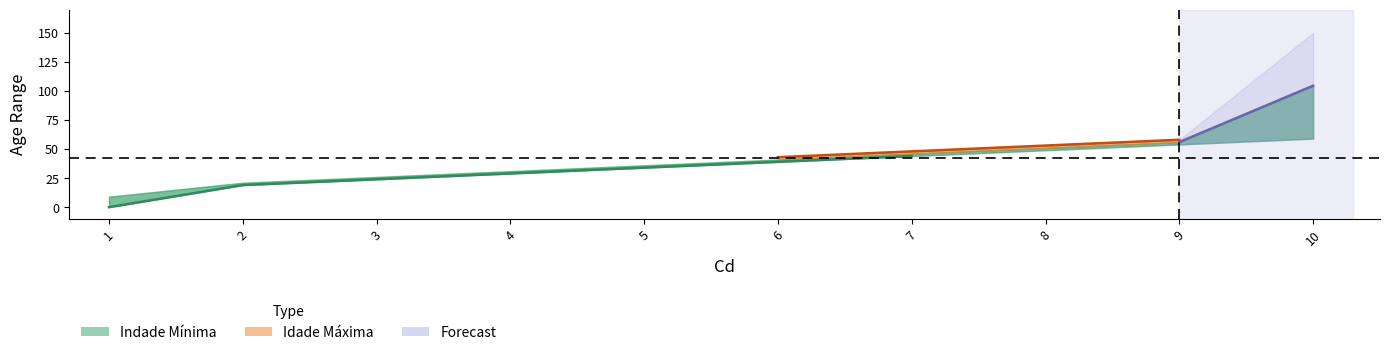

At which label is Indade Mínima closest to 29?

4